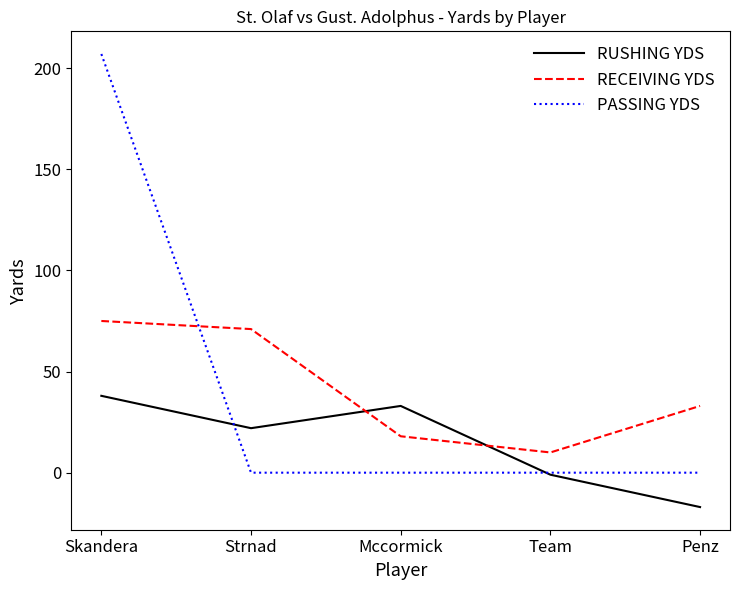

What is the sum of the RUSHING YDS values at Strnad and Skandera?

60